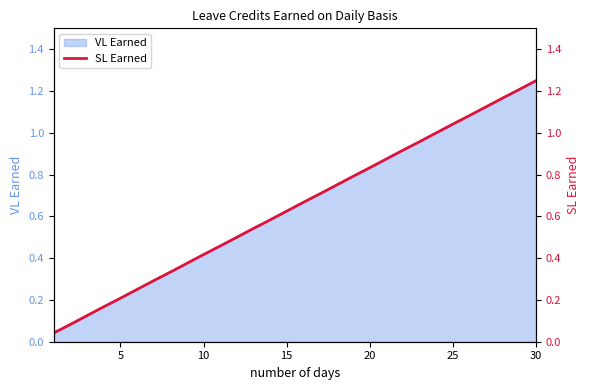

Reading left to right, what are all the values shown in this chart?

0.0	0.1	0.1	0.2	0.2	0.2	0.3	0.3	0.4	0.4	0.5	0.5	0.5	0.6	0.6	0.7	0.7	0.8	0.8	0.8	0.9	0.9	1.0	1.0	1.0	1.1	1.1	1.2	1.2	1.2